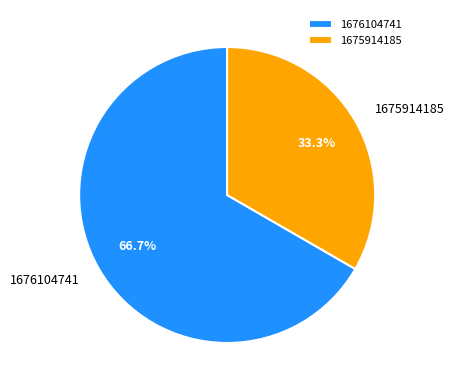

Rank the categories by value from lowest to highest.

1675914185, 1676104741